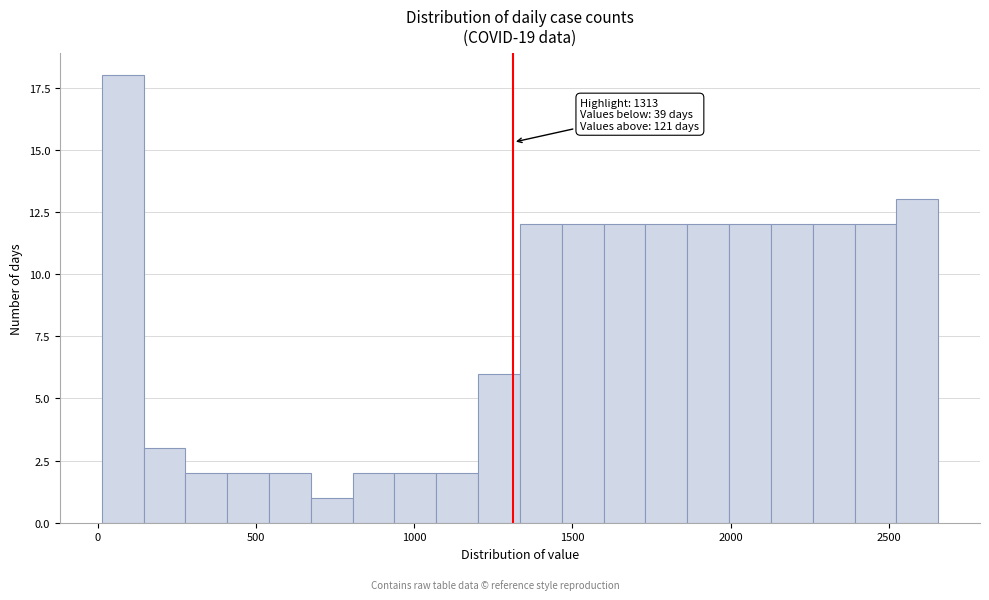

Read against the x-axis, roughly where is the centre of the tallest bar?

100